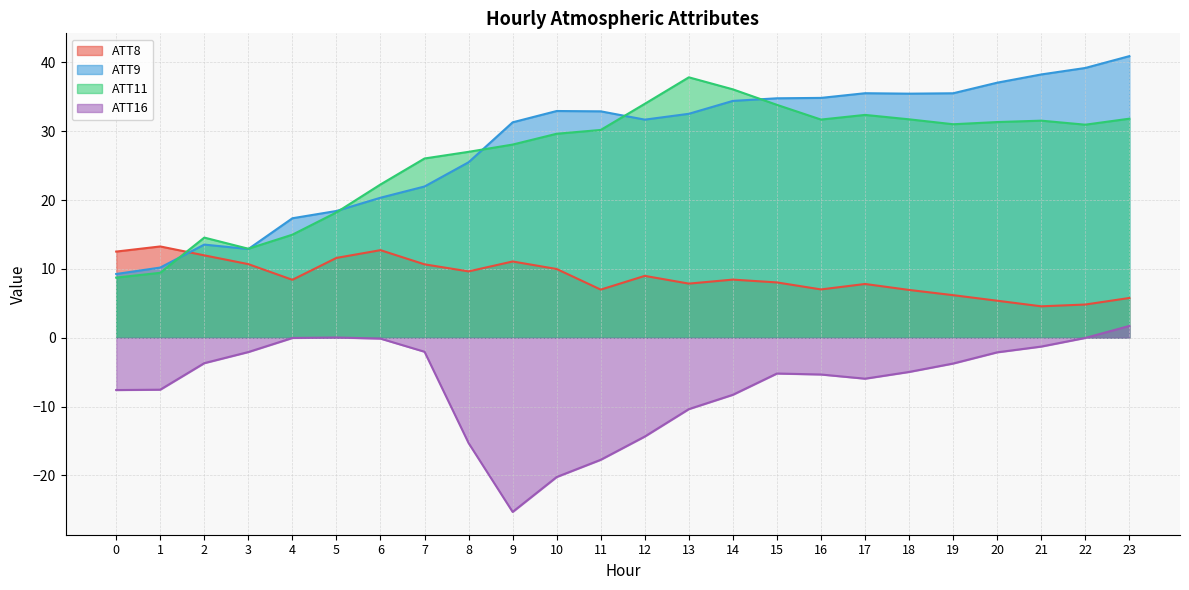

What is the difference between the maximum and minimum values in the ATT16 series?

27.0